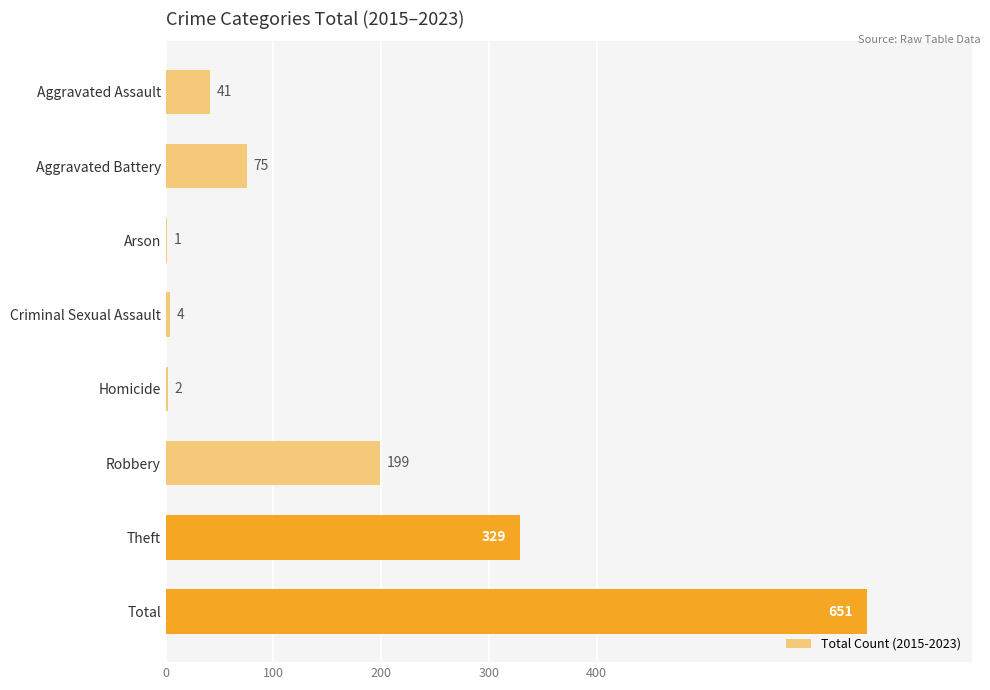

At which label is the value closest to 326?

Theft